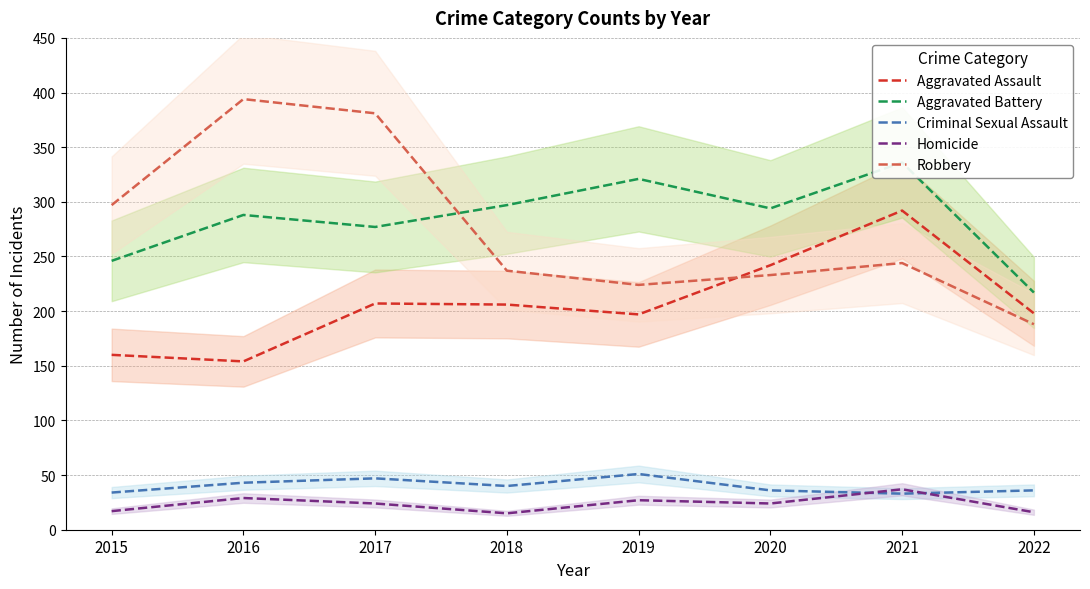

At which category is the sum across all series the highest?

2021